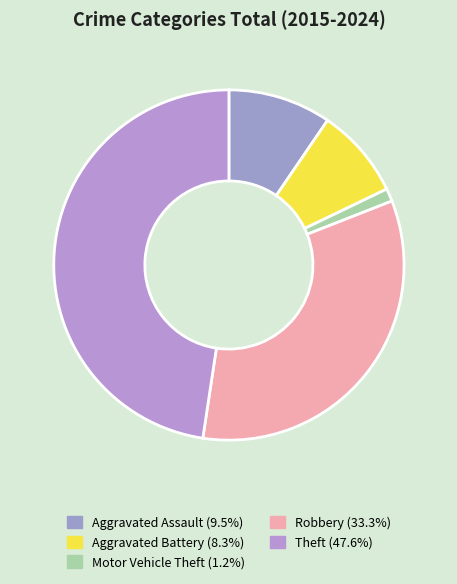

Count the number of slices in the pie.

5